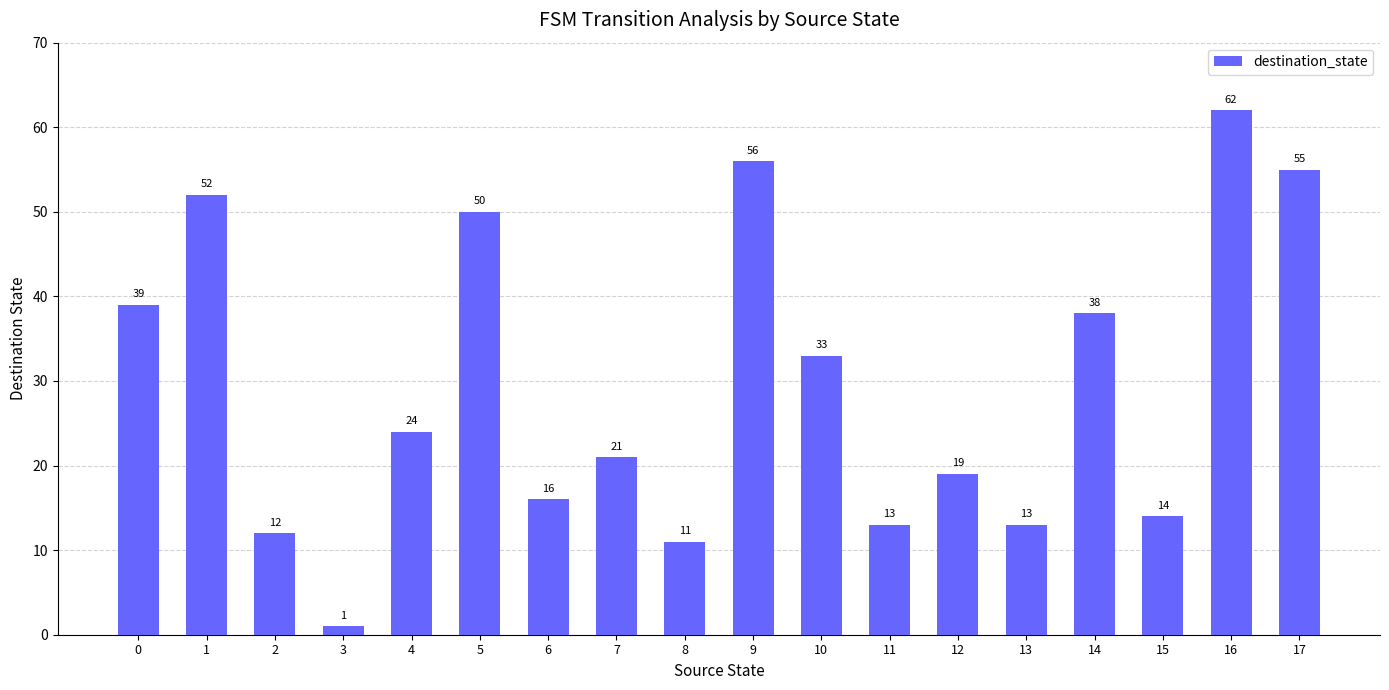

What is the change in value from 7 to 8?

-10